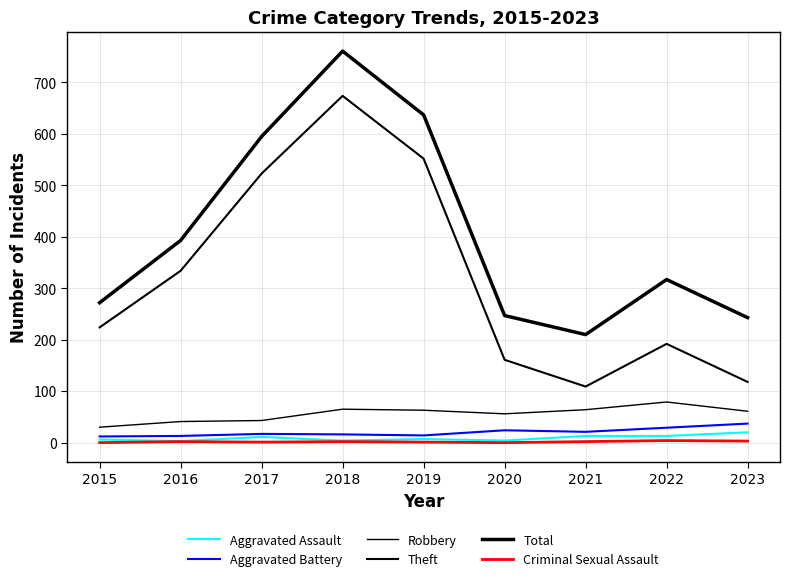

The Total series shows 393 at 2016. True or false?

True